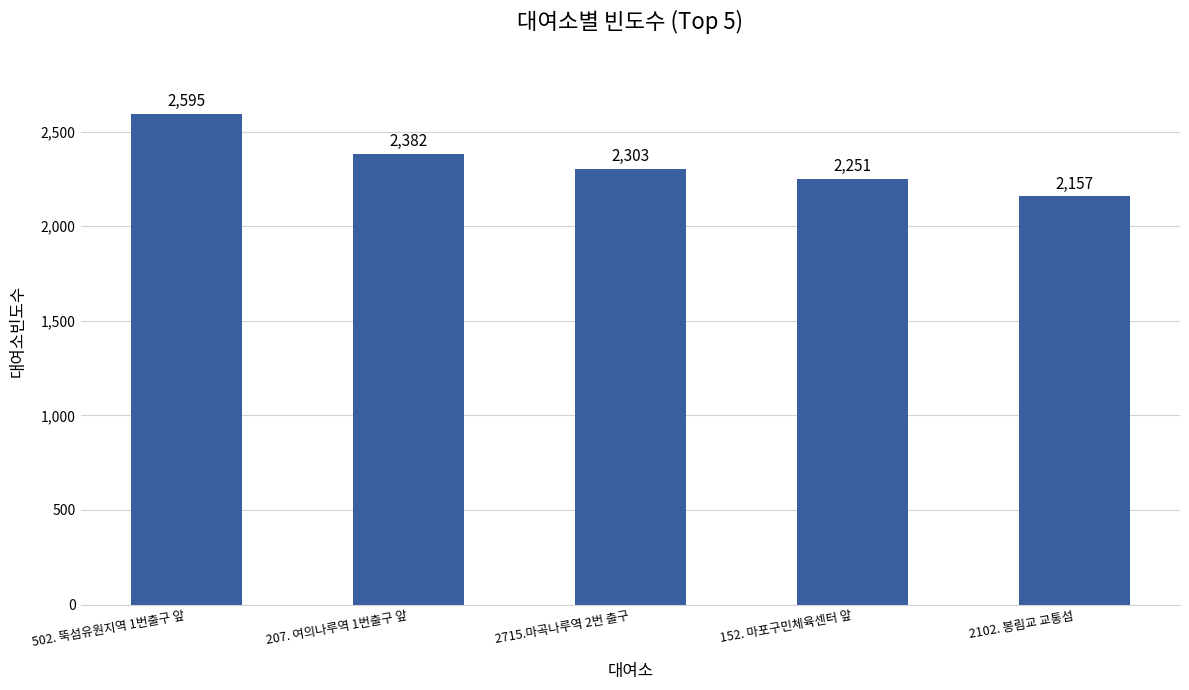

Reading left to right, transcribe all the data shown in this chart.

502. 뚝섬유원지역 1번출구 앞=2595	207. 여의나루역 1번출구 앞=2382	2715.마곡나루역 2번 출구=2303	152. 마포구민체육센터 앞=2251	2102. 봉림교 교통섬=2157